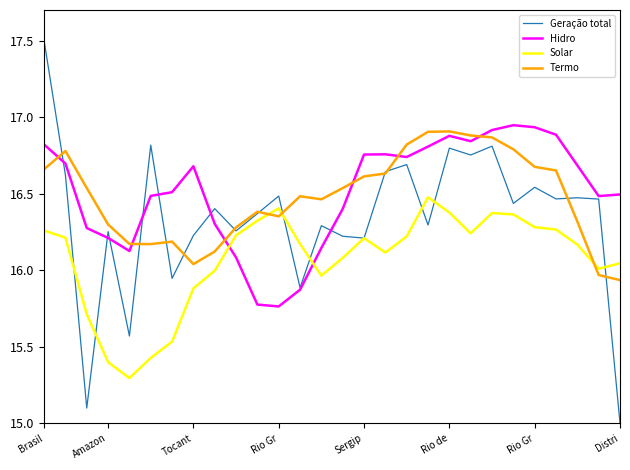

What is the smallest value displayed?

15.0